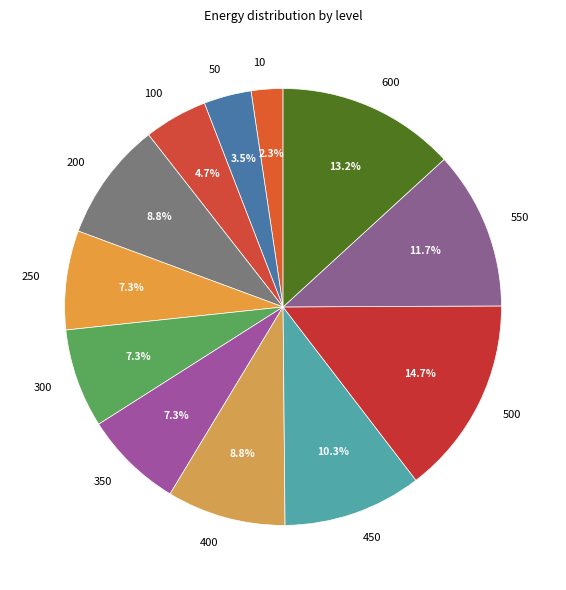

To the nearest percent, what is the average slice percentage?

8%